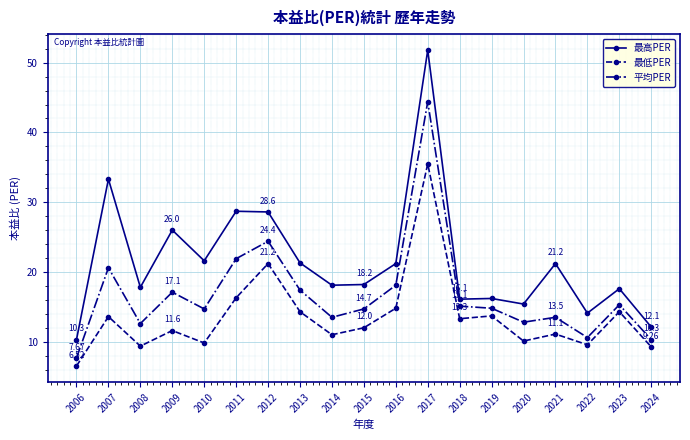

What is the difference between the maximum and minimum values in the 最低PER series?

29.0